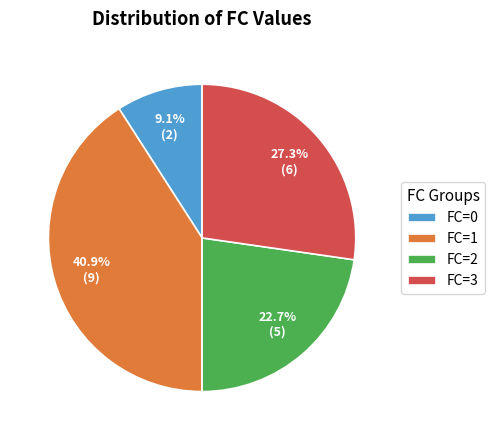

The FC=2 slice represents 23% of the pie. True or false?

True